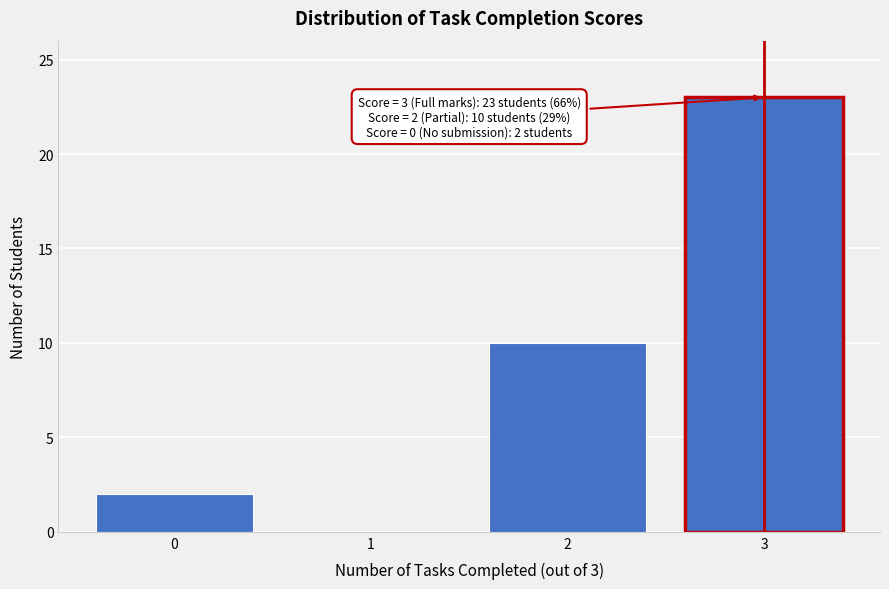

Reading left to right, what are all the values shown in this chart?

0=2	1=0	2=10	3=23